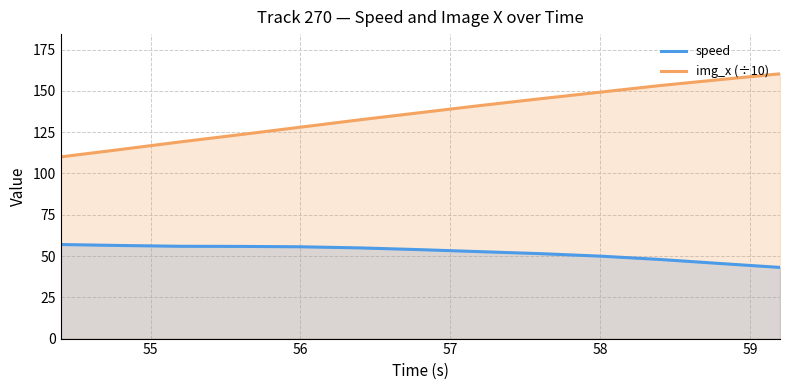

Is it true that img_x (÷10) equals 234.8 at 58?

False